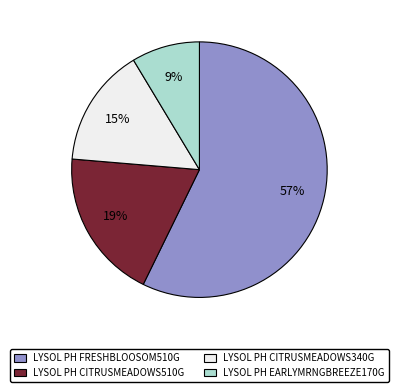

To the nearest percent, what is the difference between the LYSOL PH CITRUSMEADOWS340G and LYSOL PH FRESHBLOOSOM510G slice percentages?

42%